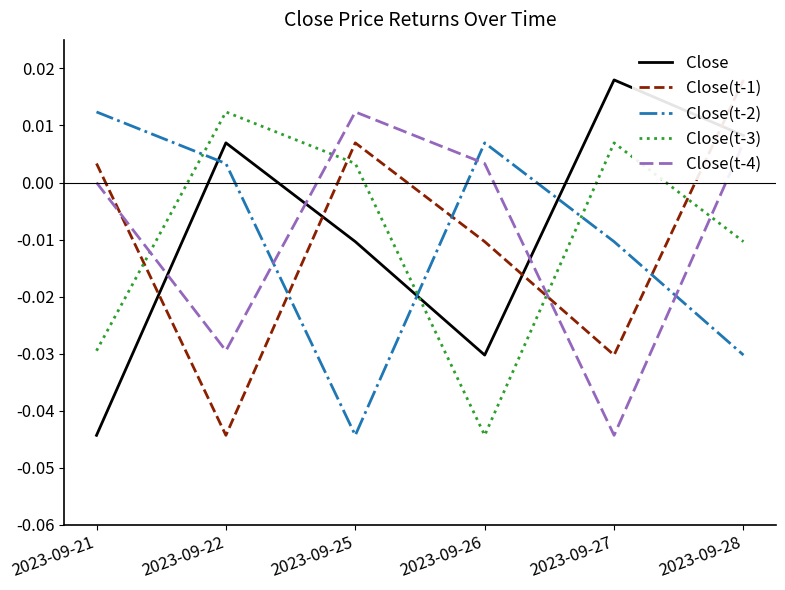

Between 2023-09-21 and 2023-09-22, which series saw the biggest shift?

Close